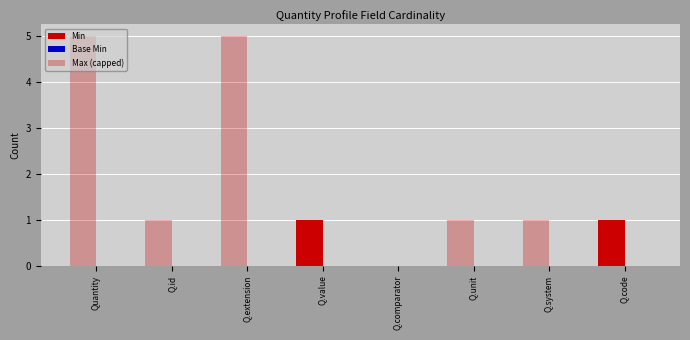

What is the total value across all series at Q.extension?

5